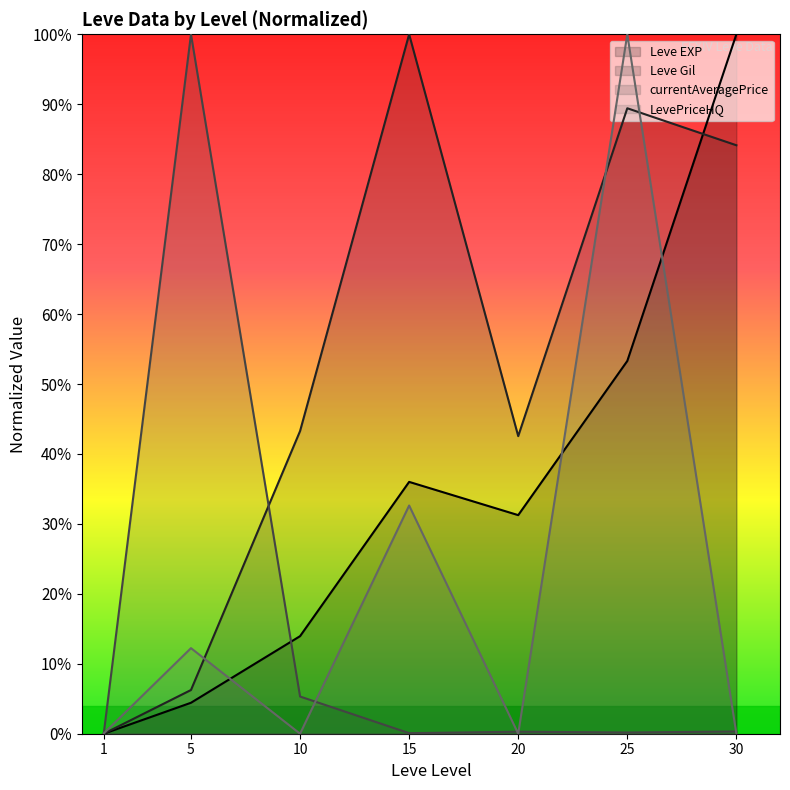

Between which two adjacent categories do Leve EXP and Leve Gil first intersect?

25 and 30